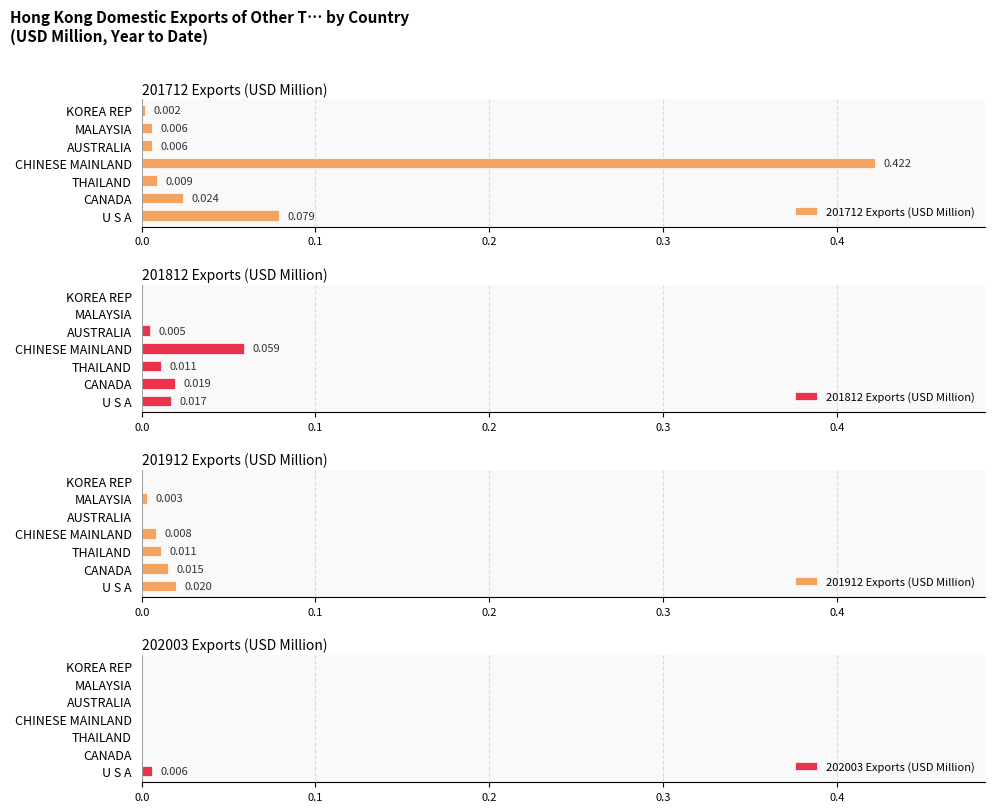

At which label does 201812 Exports (USD Million) reach its peak?

CHINESE MAINLAND